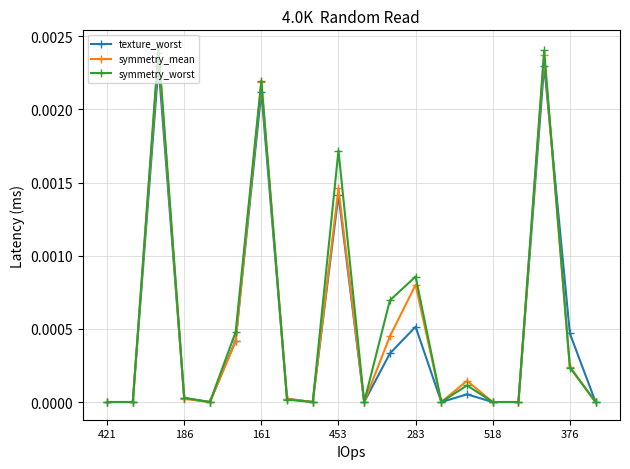

Which series has the widest spread of values?

symmetry_worst